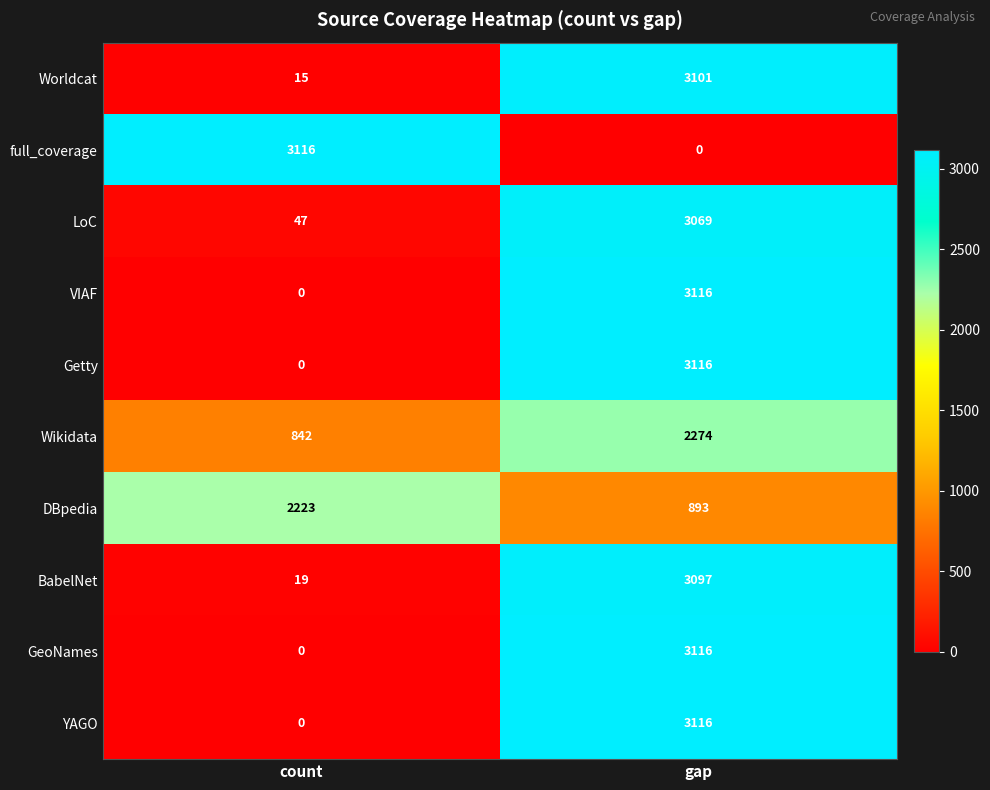

The Getty series shows 2137 at count. True or false?

False